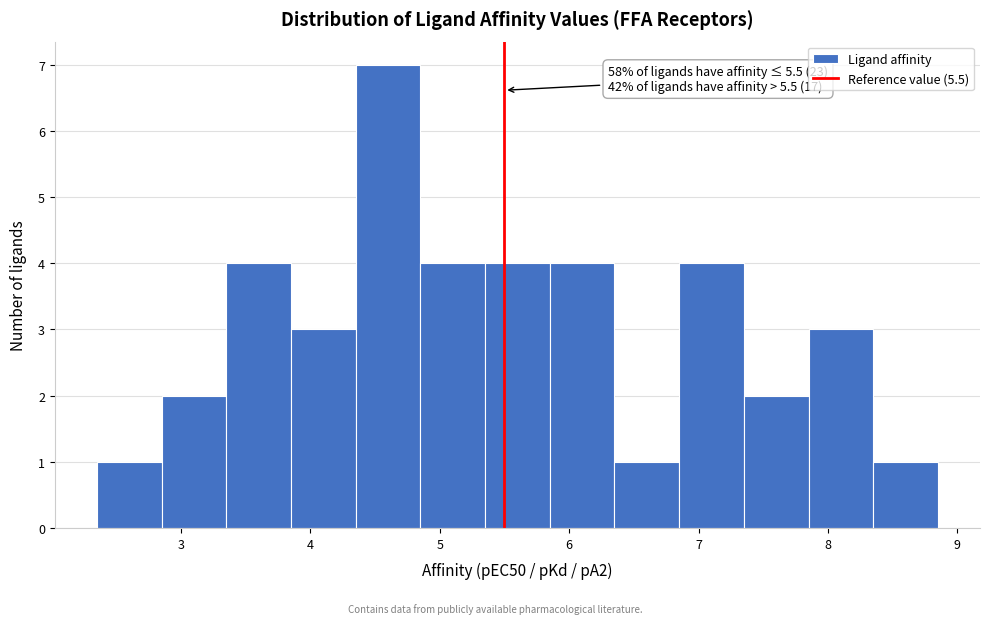

Which range on the x-axis has the tallest bar?

4.35 to 4.85